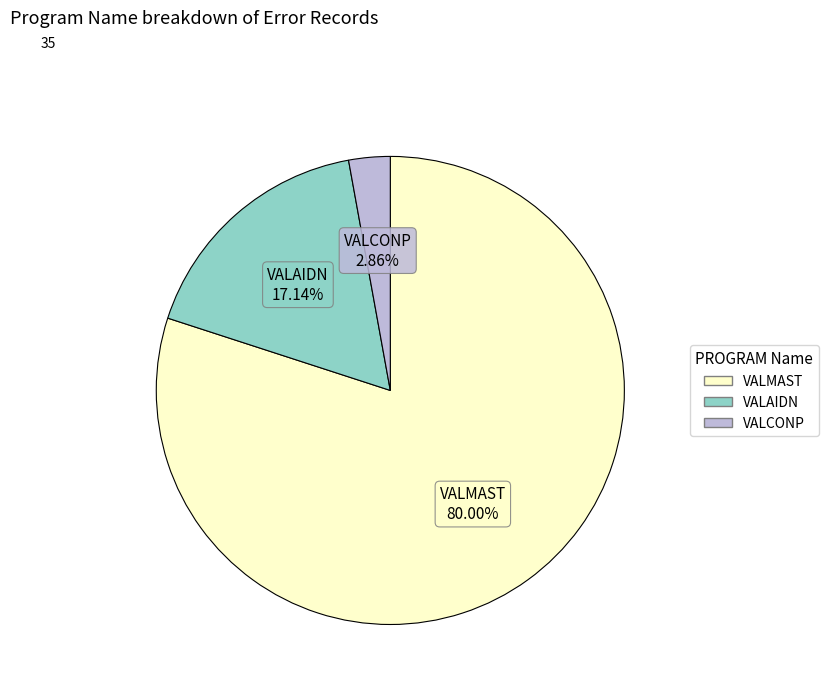

How many segments does this pie chart have?

3